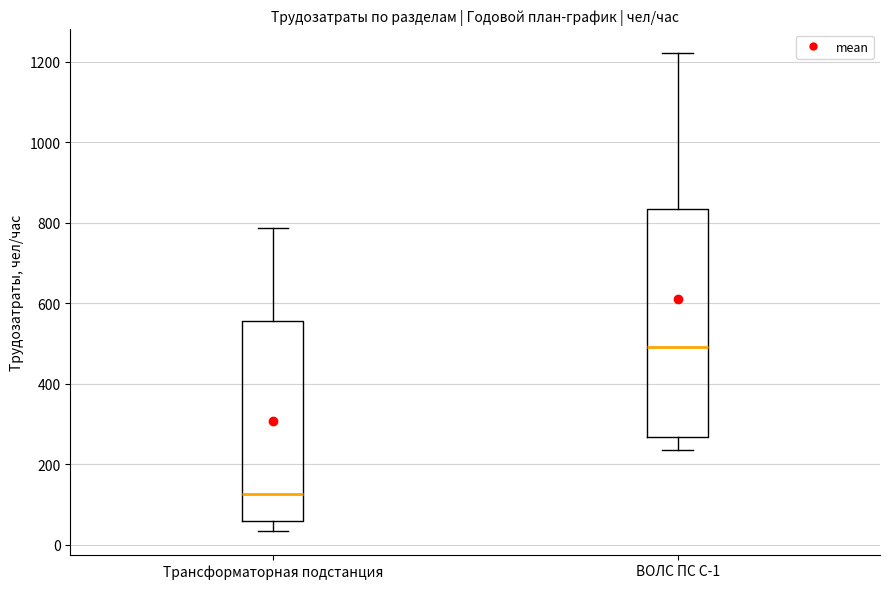

Comparing the boxes themselves (not the whiskers), which one is the tallest?

ВОЛС ПС С-1